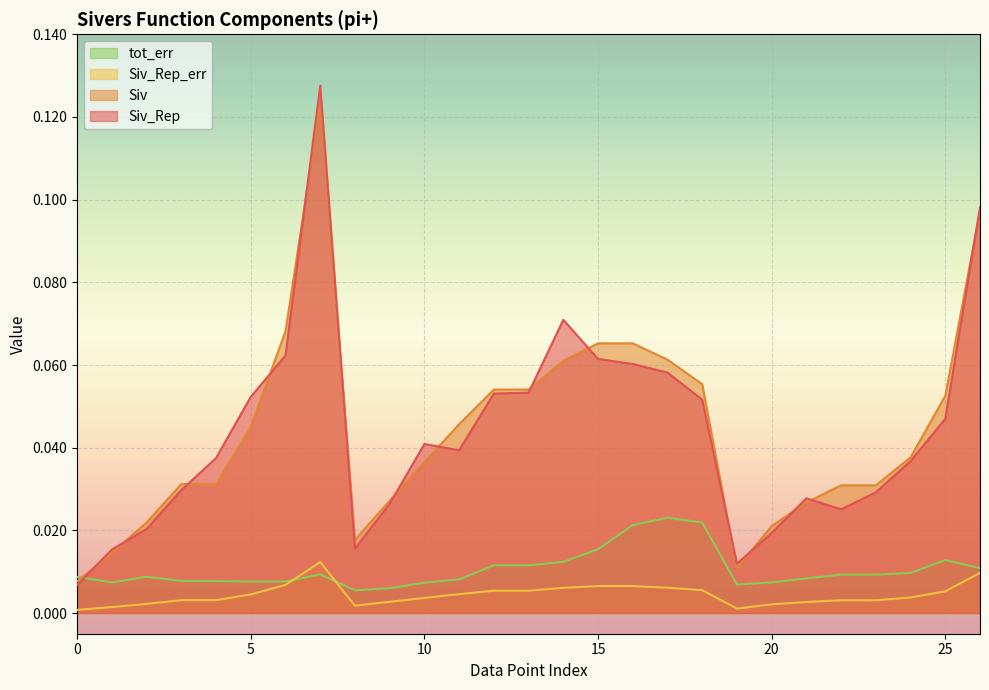

How many lines are shown in the chart?

4